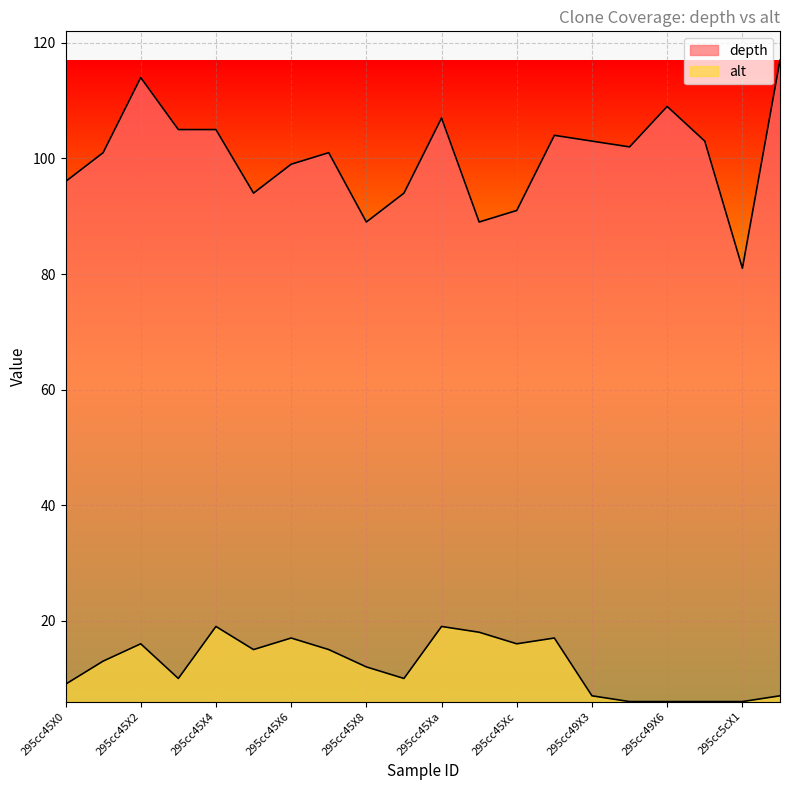

How many distinct data groups are displayed?

2